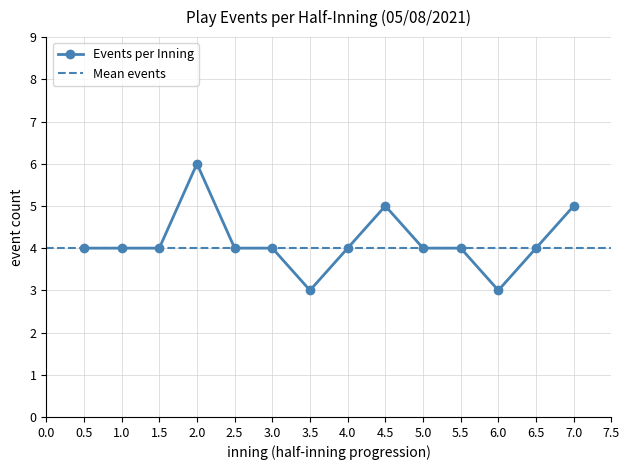

What is the value of the Events per Inning point at the 10th from the left?

4